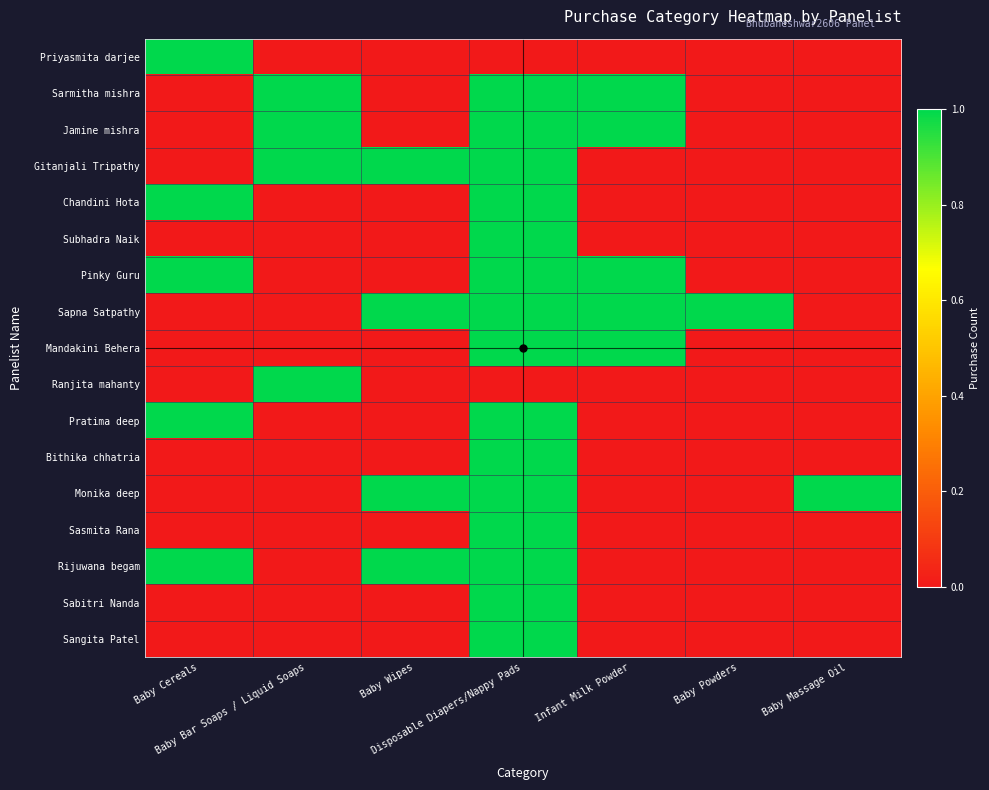

Which series has the largest total across all categories?

Sapna Satpathy